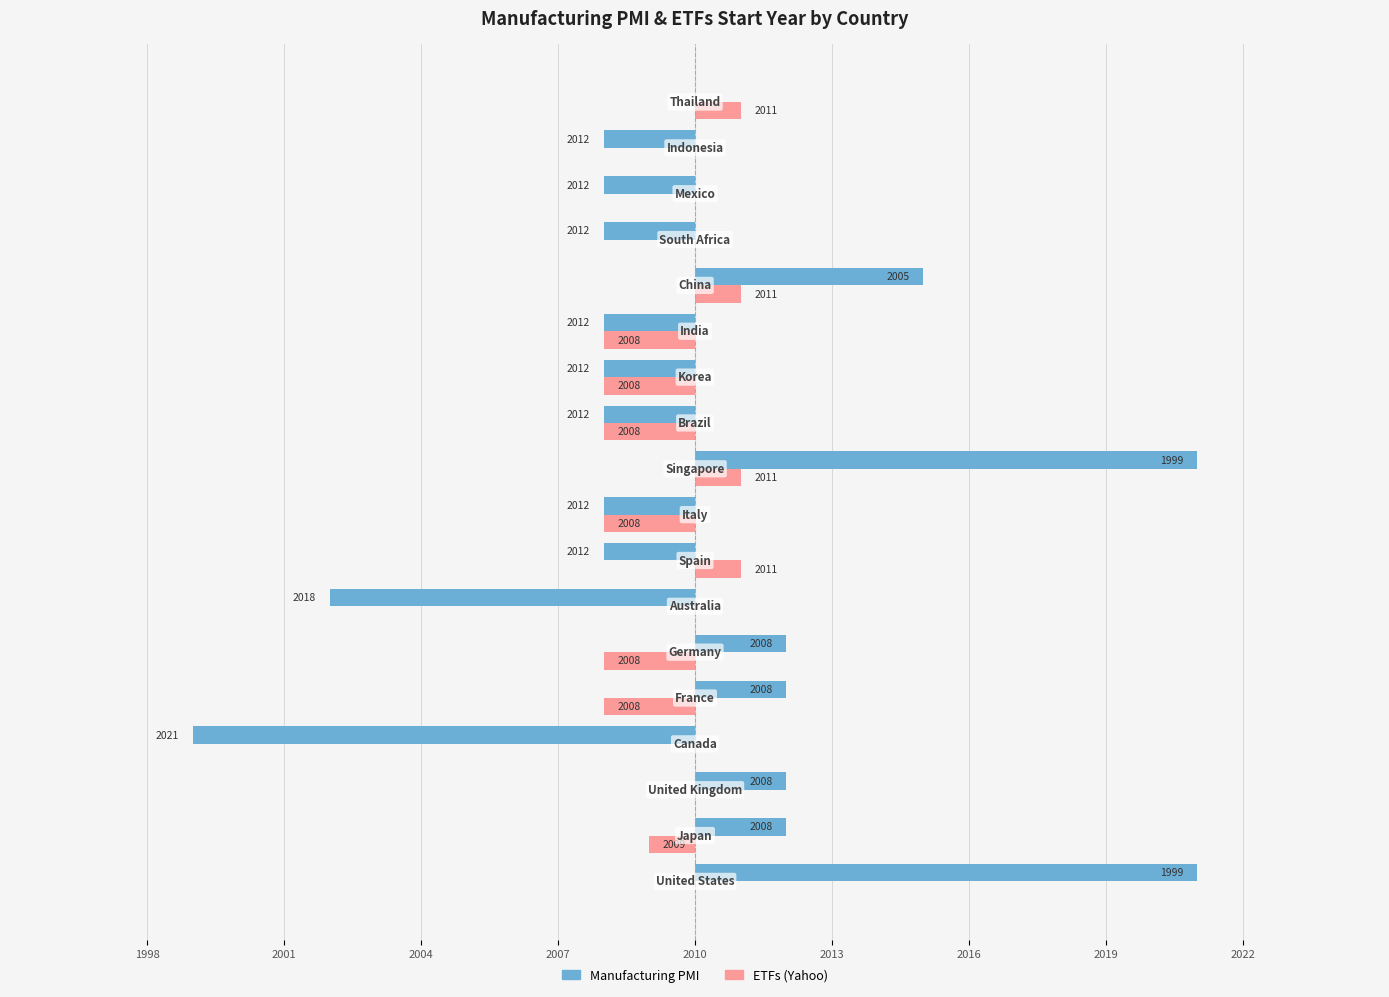

What is the minimum value for Manufacturing PMI?

-11